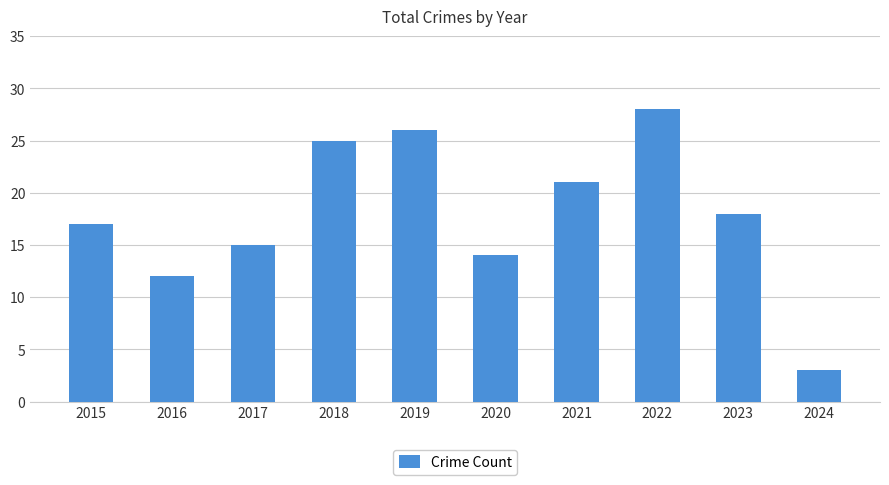

Does the chart contain any negative values?

No